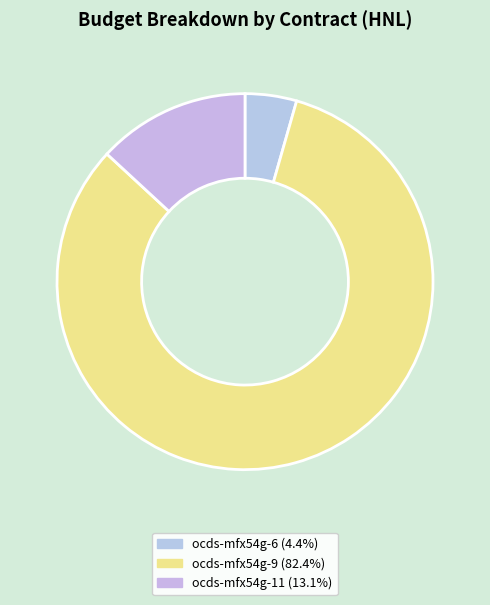

How many slices are in this pie chart?

3